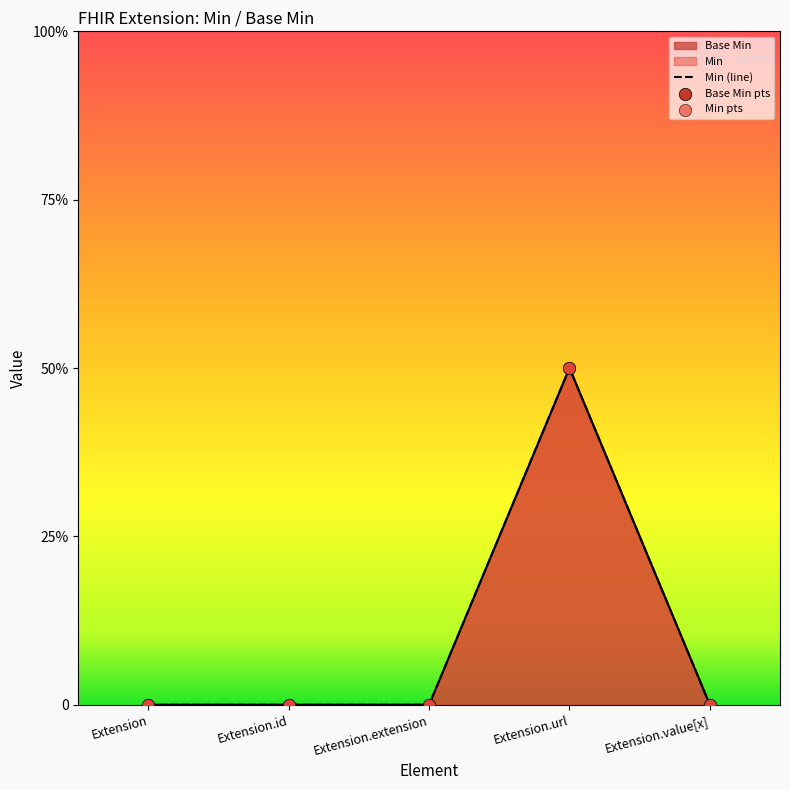

At which category is the sum across all series the highest?

Extension.url